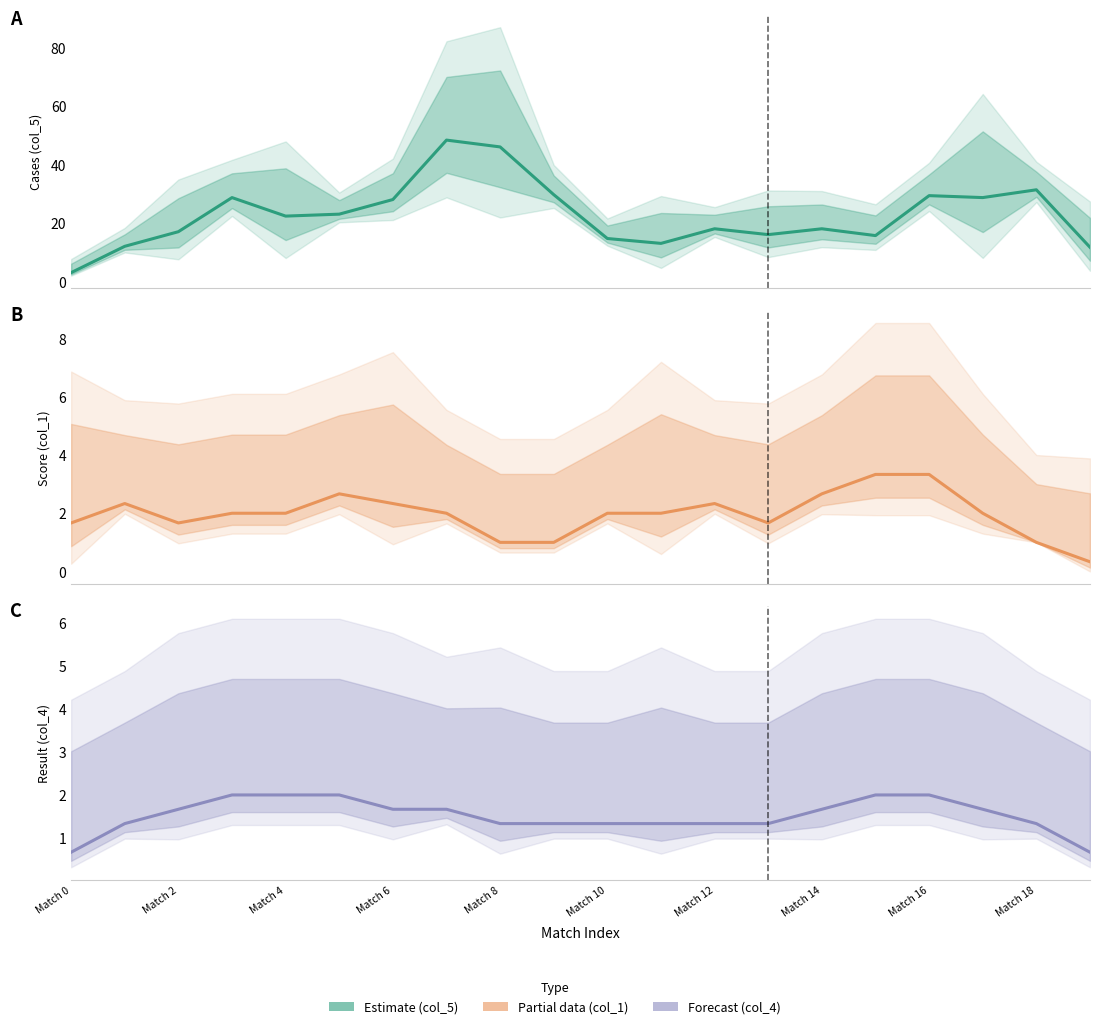

Which series has the widest spread of values?

col_5 (estimate)